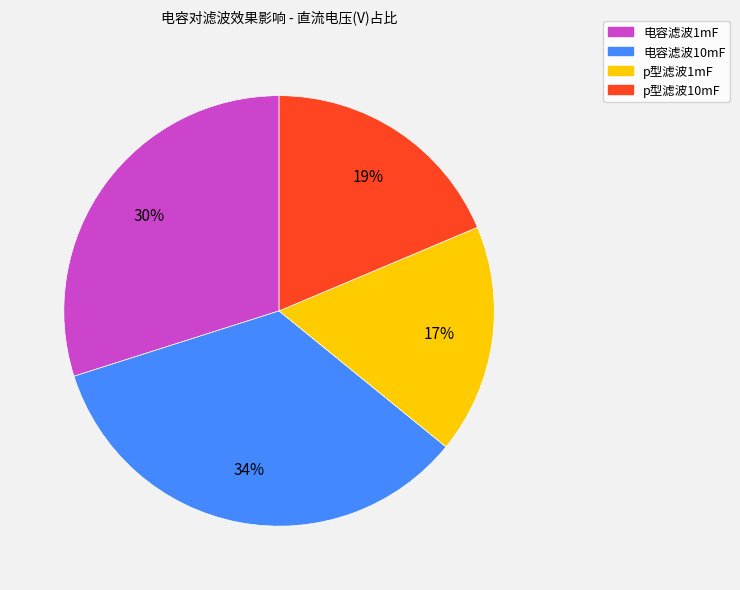

Is there a majority slice in this chart?

No